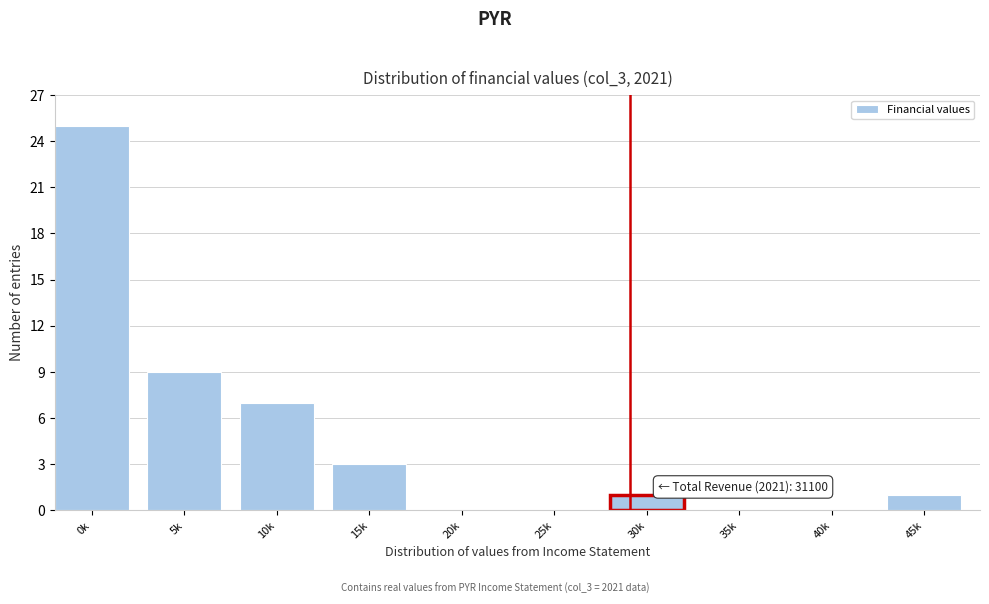

Reading left to right, list all the values displayed in this chart.

0k=25	5k=9	10k=7	15k=3	20k=0	25k=0	30k=1	35k=0	40k=0	45k=1